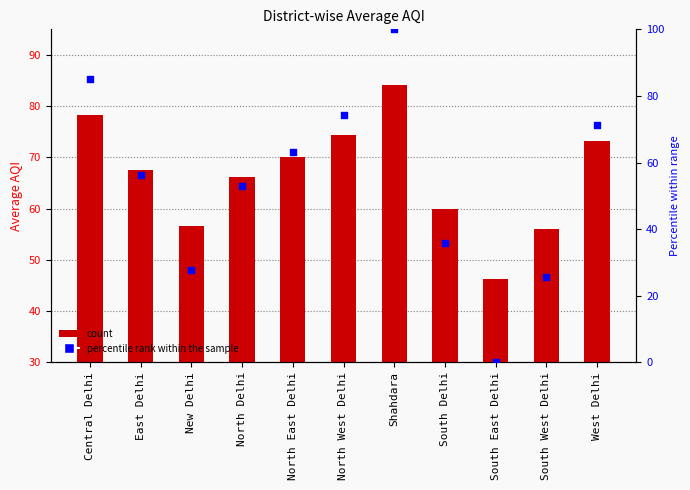

Which series contains the highest Y value?

percentile rank within the sample